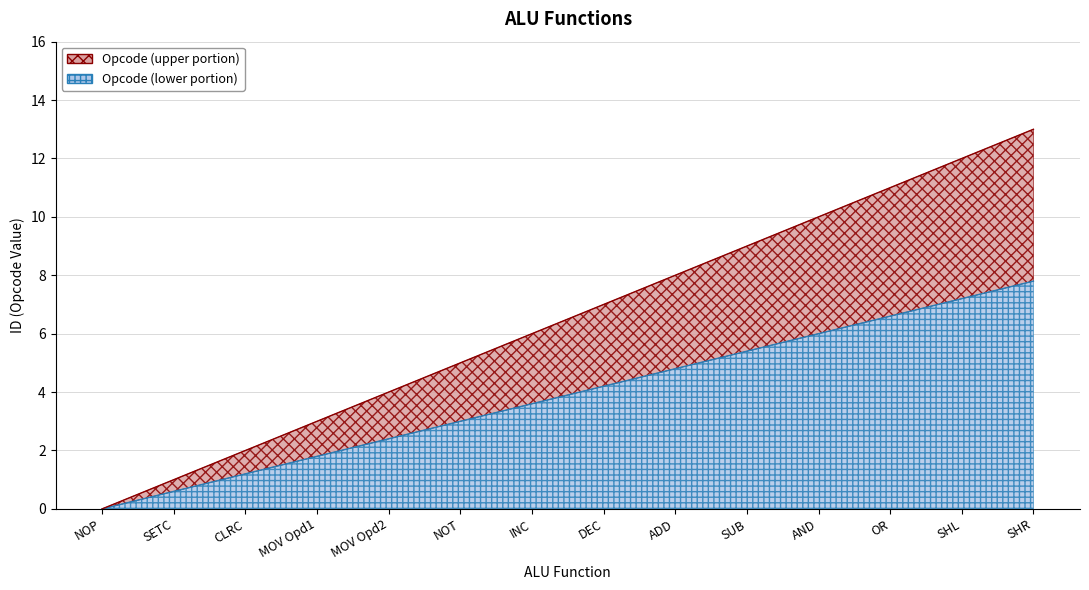

The chart shows a value of 8.1 at ADD. True or false?

False